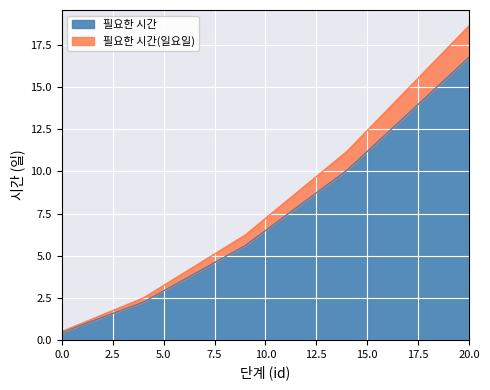

At 11, list the series in order from largest to smallest.

필요한 시간(일요일), 필요한 시간